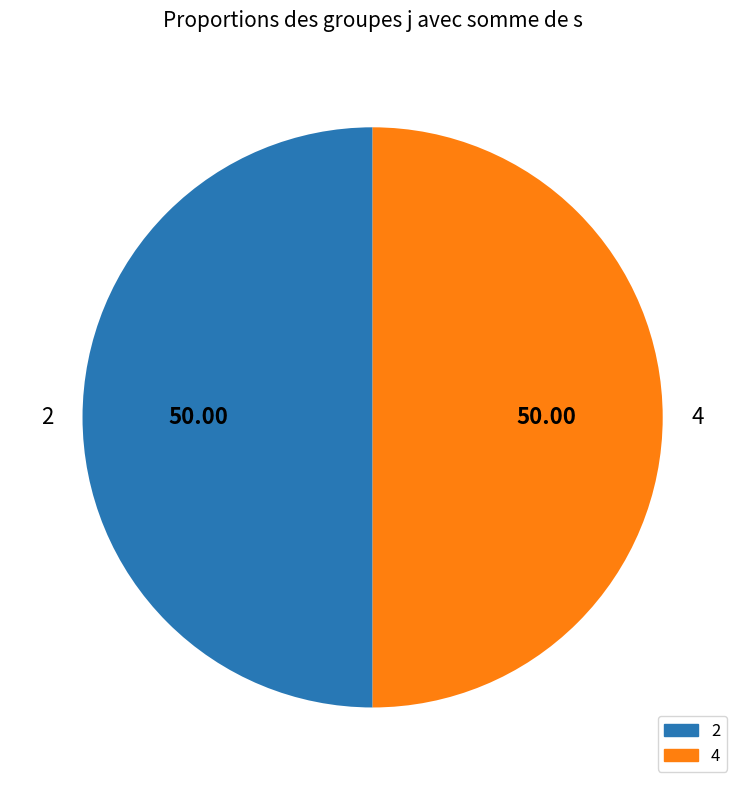

What is the ratio of the value at 4 to the value at 2?

1.0